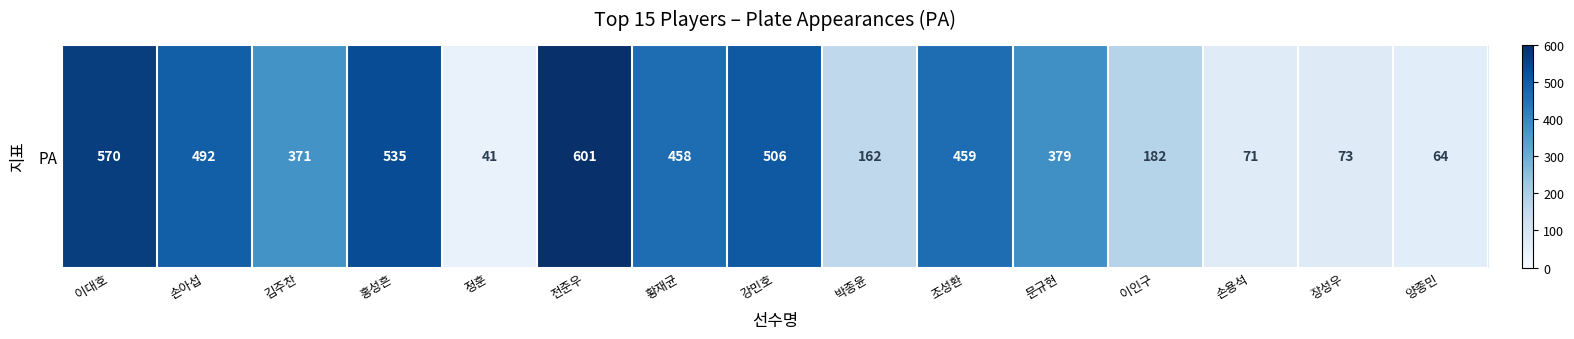

What is the greatest value displayed?

601